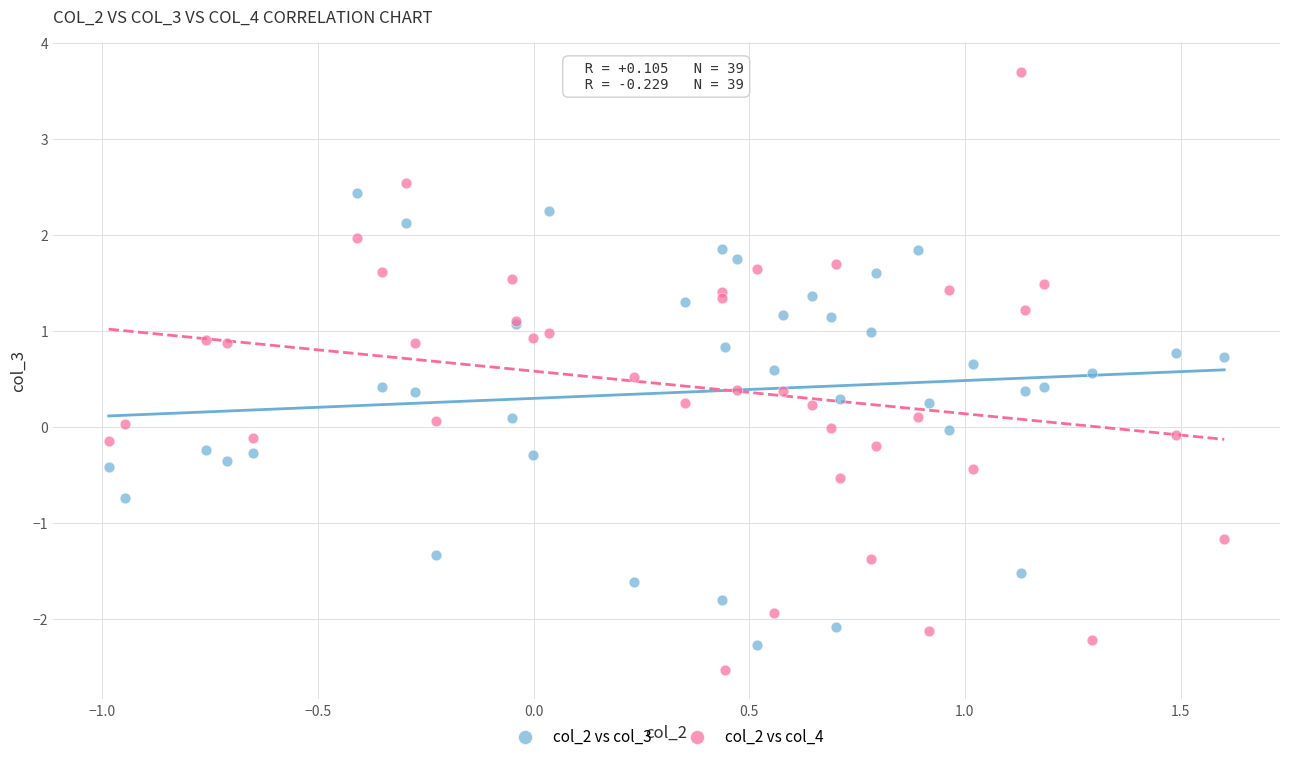

Which series reaches the maximum Y coordinate?

col_2 vs col_4